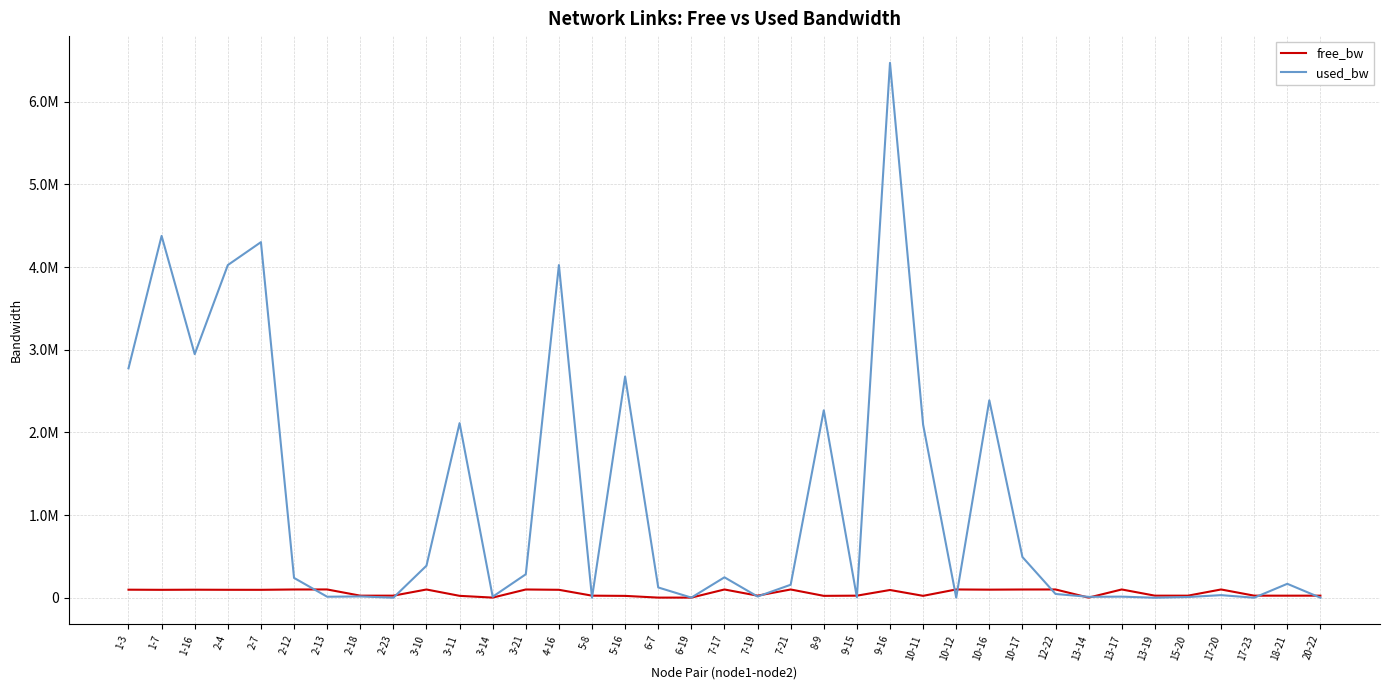

Where does the free_bw series first go above 93529?

1-3